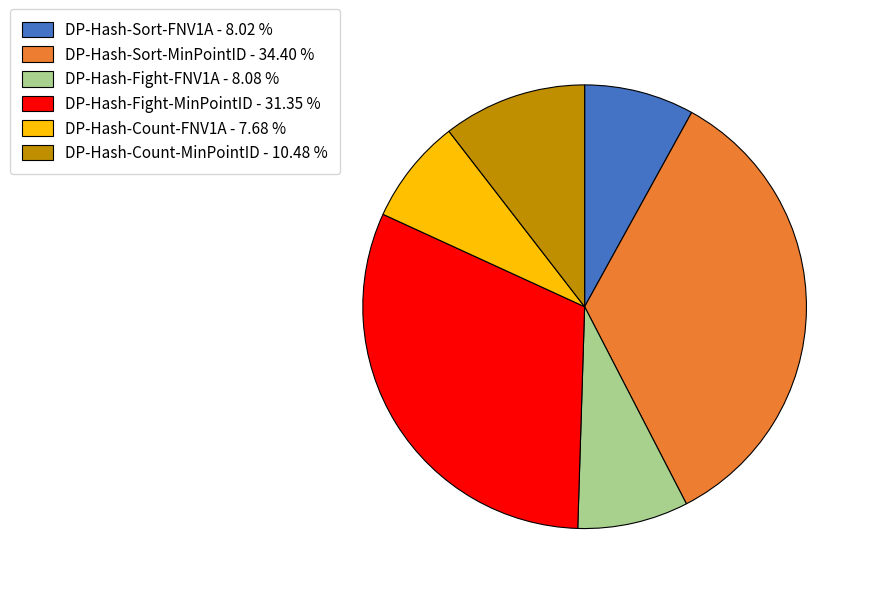

Which has a higher value, DP-Hash-Sort-MinPointID or DP-Hash-Fight-MinPointID?

DP-Hash-Sort-MinPointID